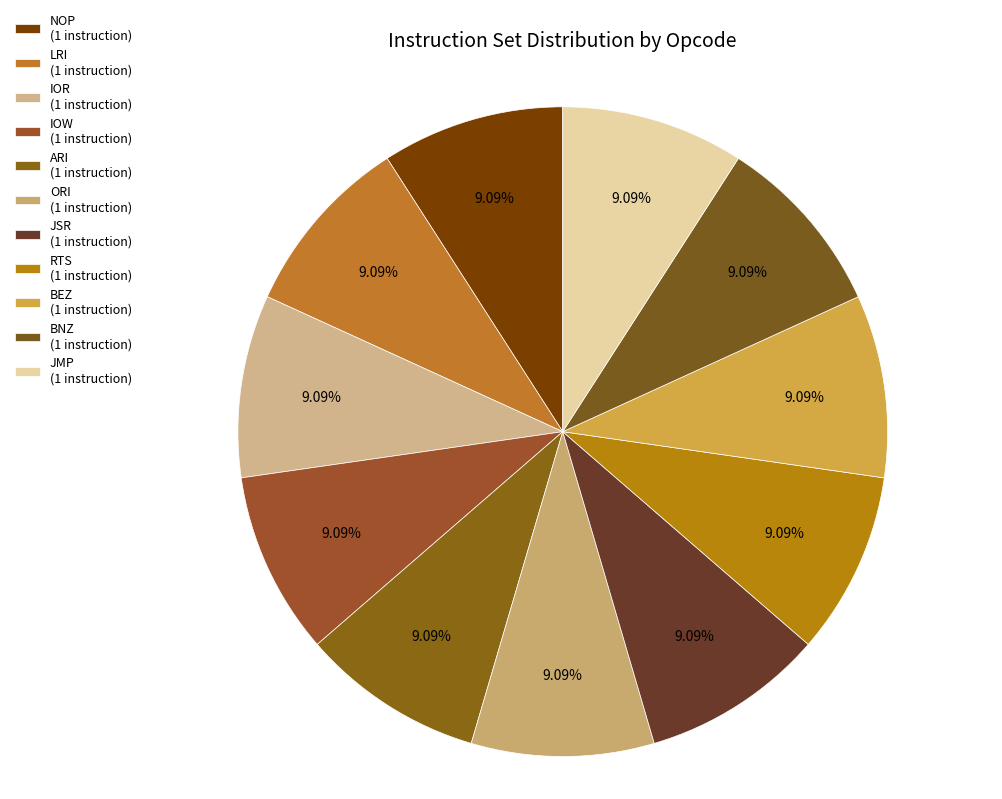

What is the largest slice in the pie chart?

ARI